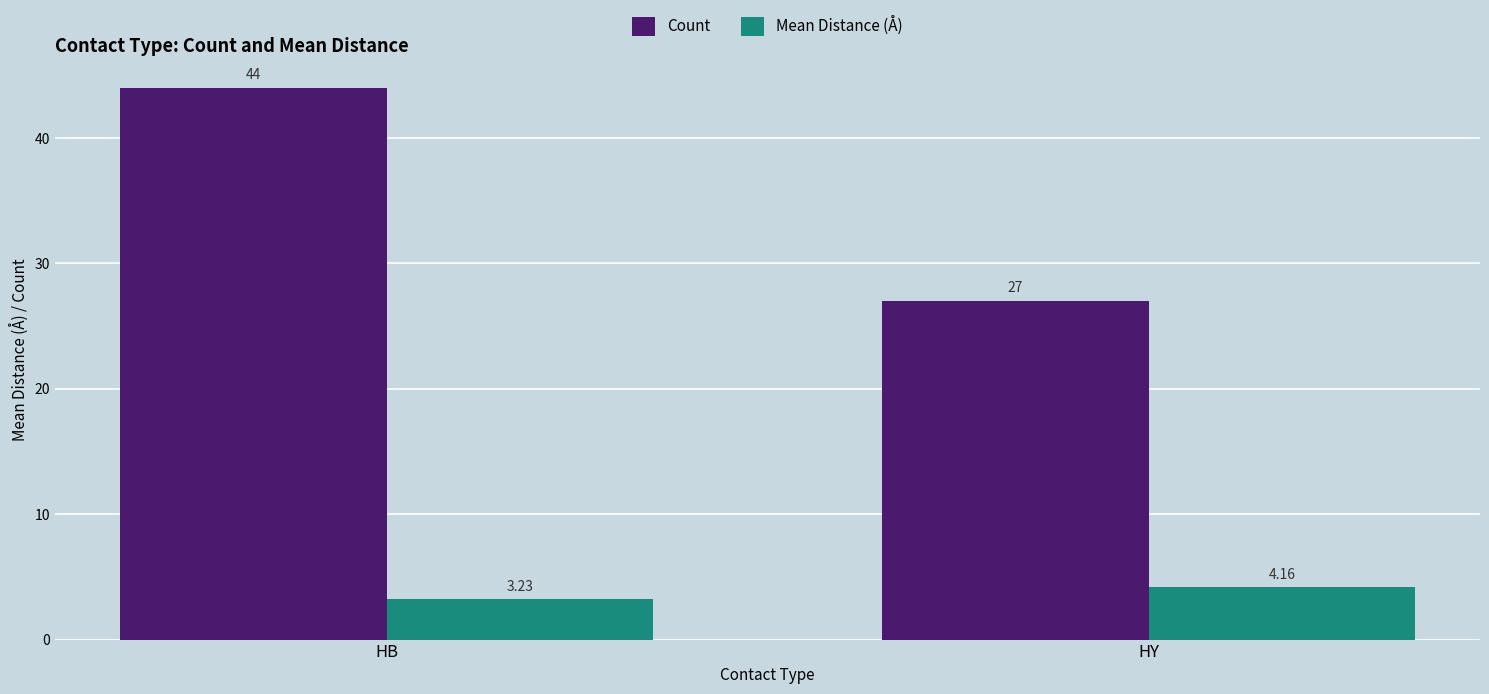

How many data points in Mean Distance (Å) are less than 4?

1